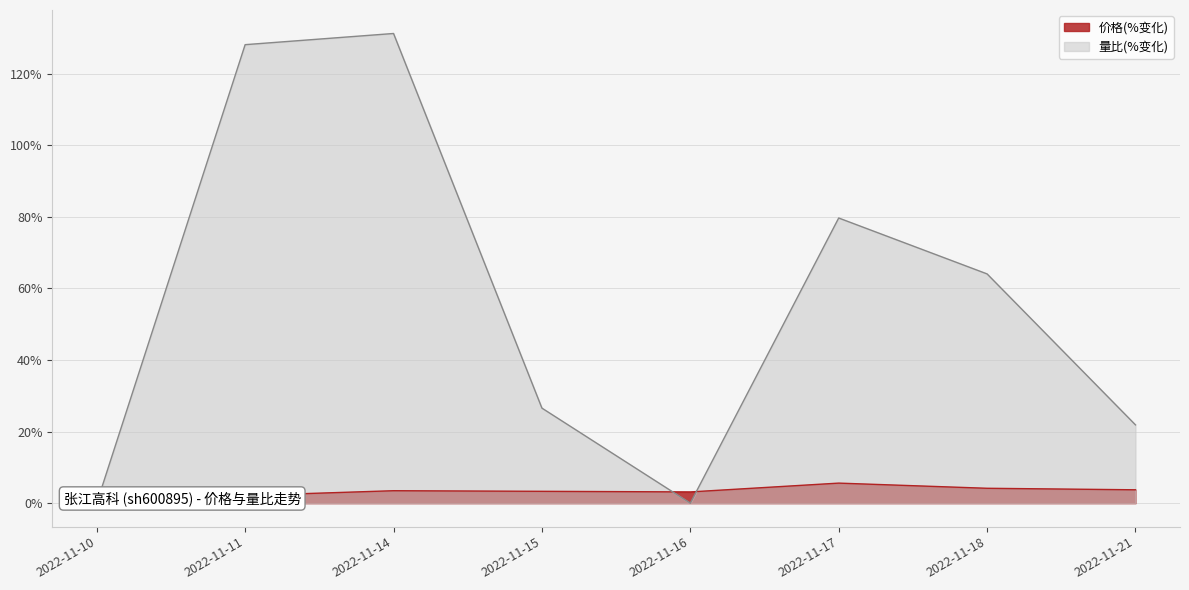

Is it true that 量比 equals 53.2 at 2022-11-16?

False